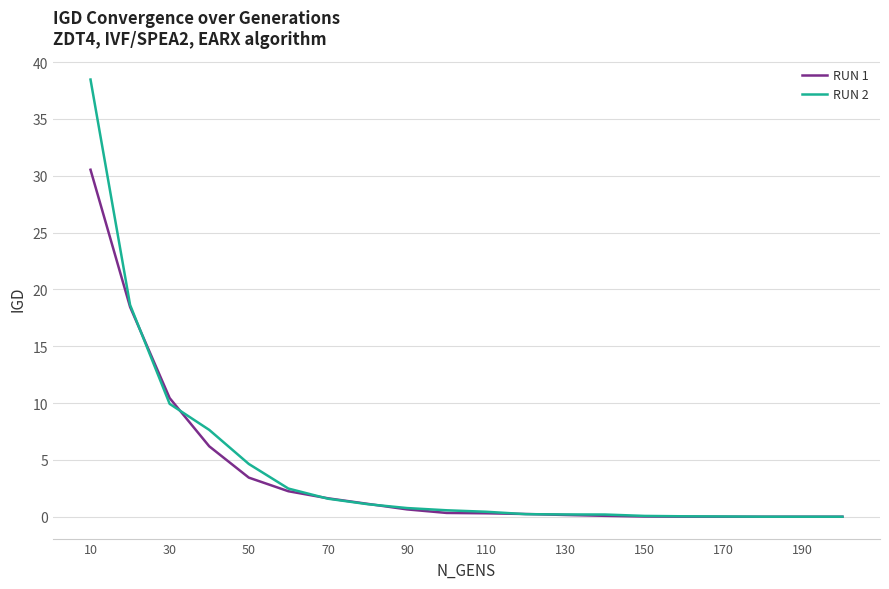

What is the maximum value for RUN 2?

38.5